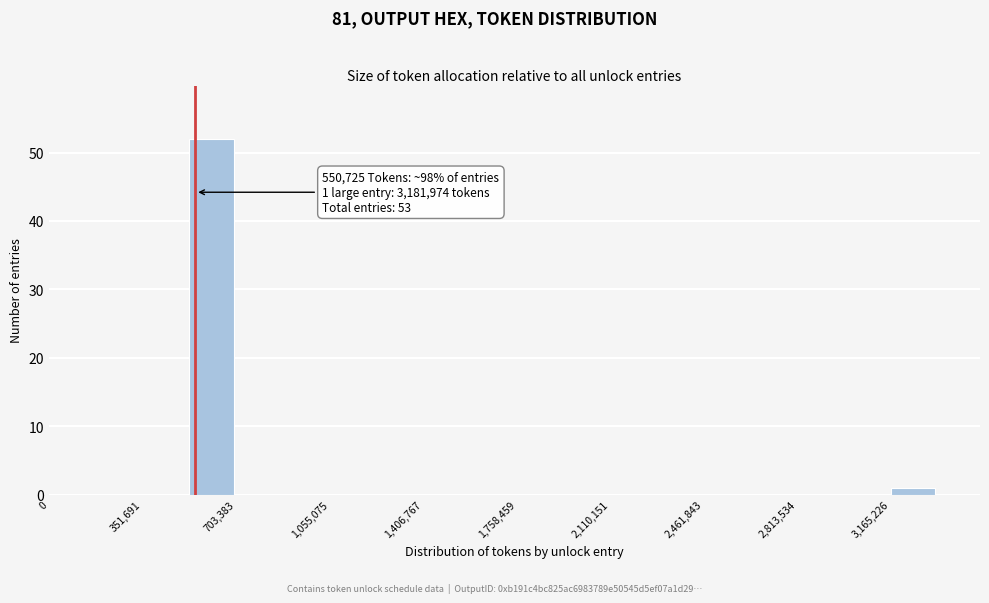

Read against the x-axis, roughly where is the centre of the tallest bar?

600000